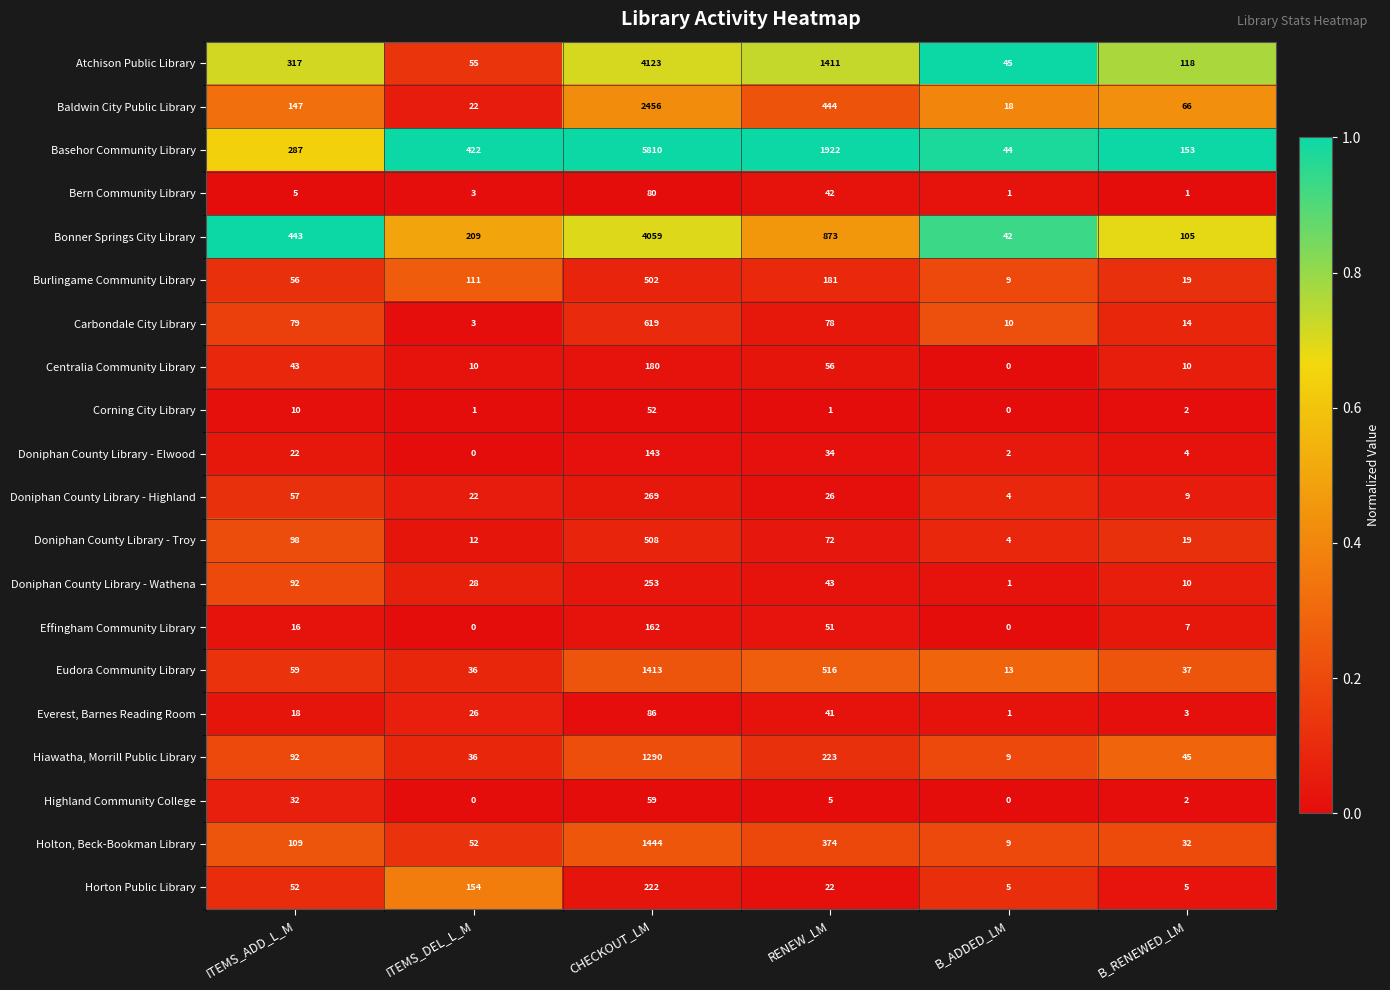

What is the total value across all series at B_ADDED_LM?

217